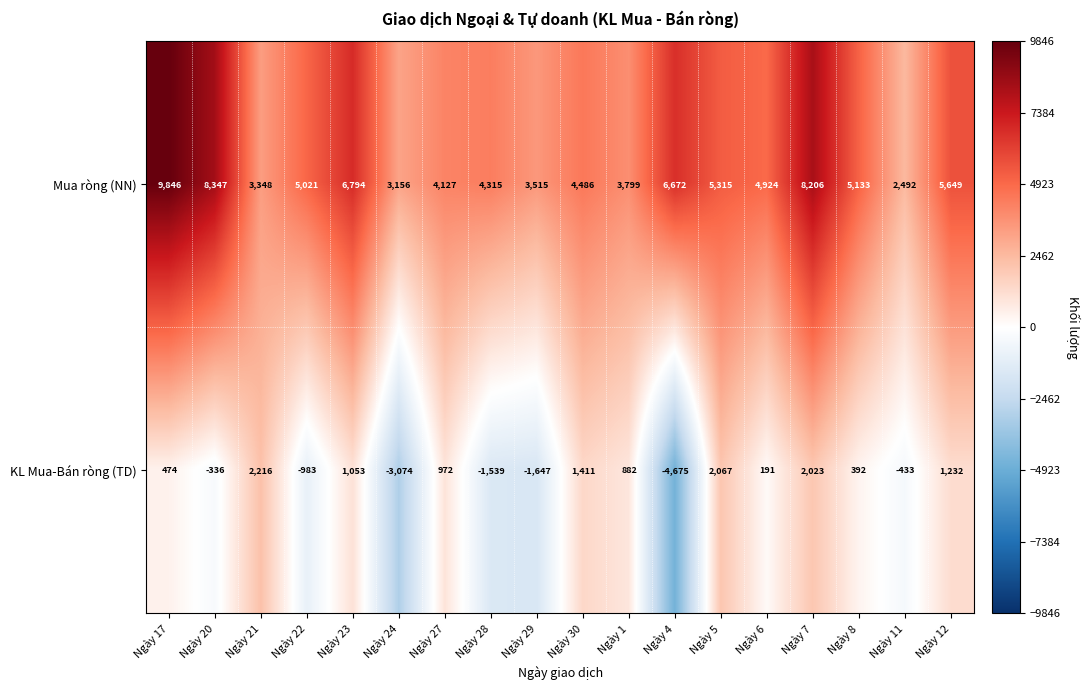

Which series has the largest range (max minus min)?

Mua ròng (NN)